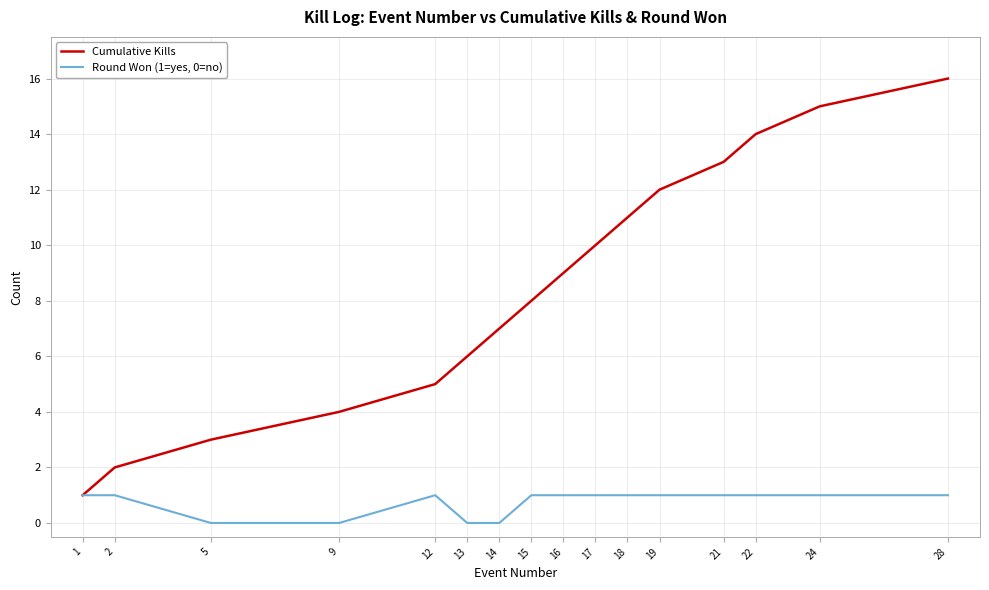

Reading left to right, transcribe all the data shown in this chart.

Cumulative Kills: 1=1	2=2	5=3	9=4	12=5	13=6	14=7	15=8	16=9	17=10	18=11	19=12	21=13	22=14	24=15	28=16
Round Won (1=yes, 0=no): 1=1	2=1	5=0	9=0	12=1	13=0	14=0	15=1	16=1	17=1	18=1	19=1	21=1	22=1	24=1	28=1